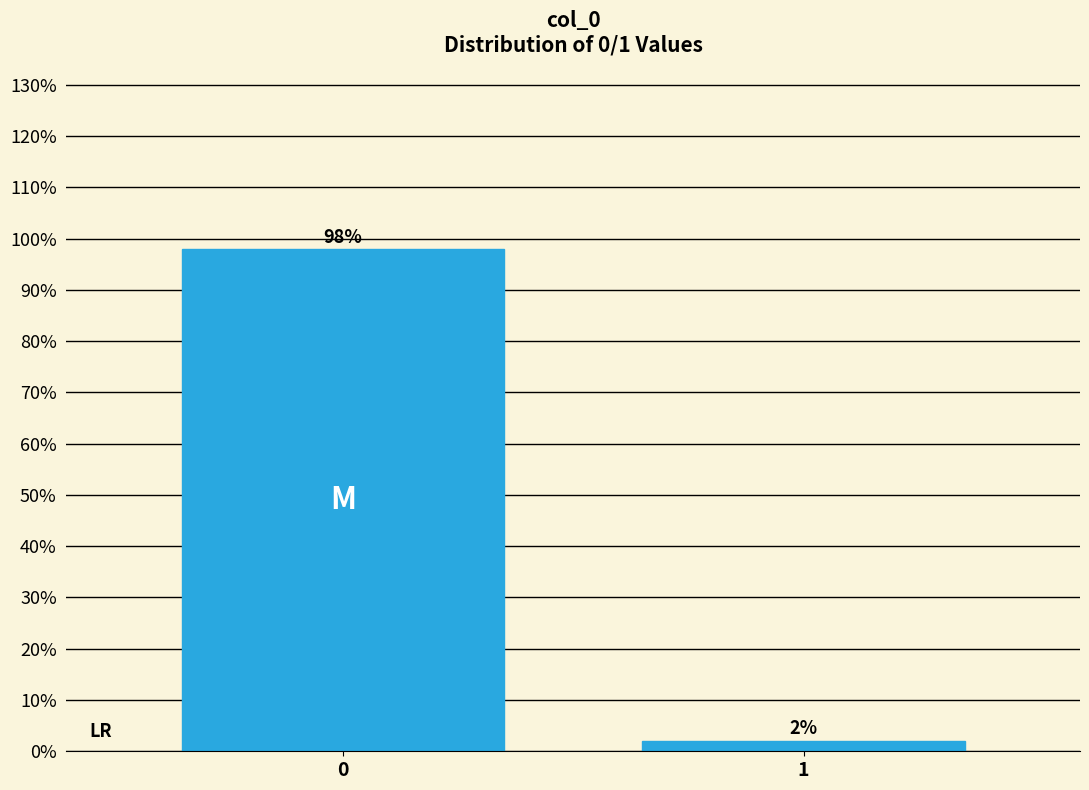

Is it true that the value at 0 is 97.9?

True